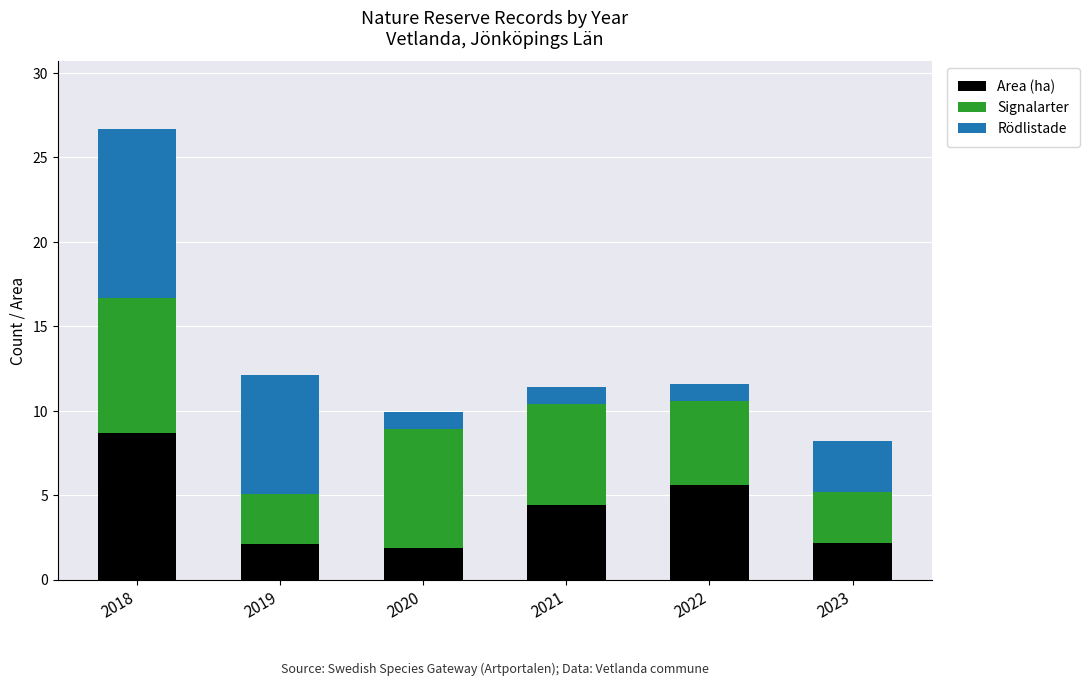

How many bars are there in total?

6